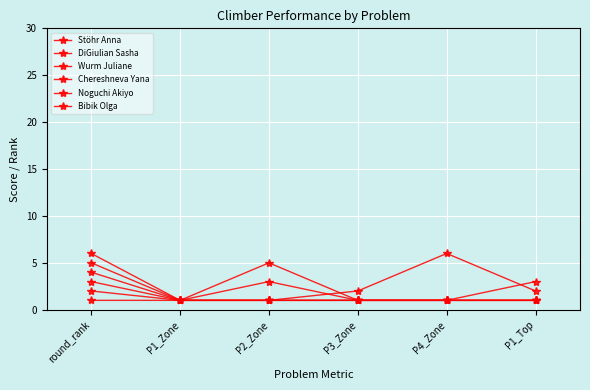

Is this an area chart (filled region under the line)?

No